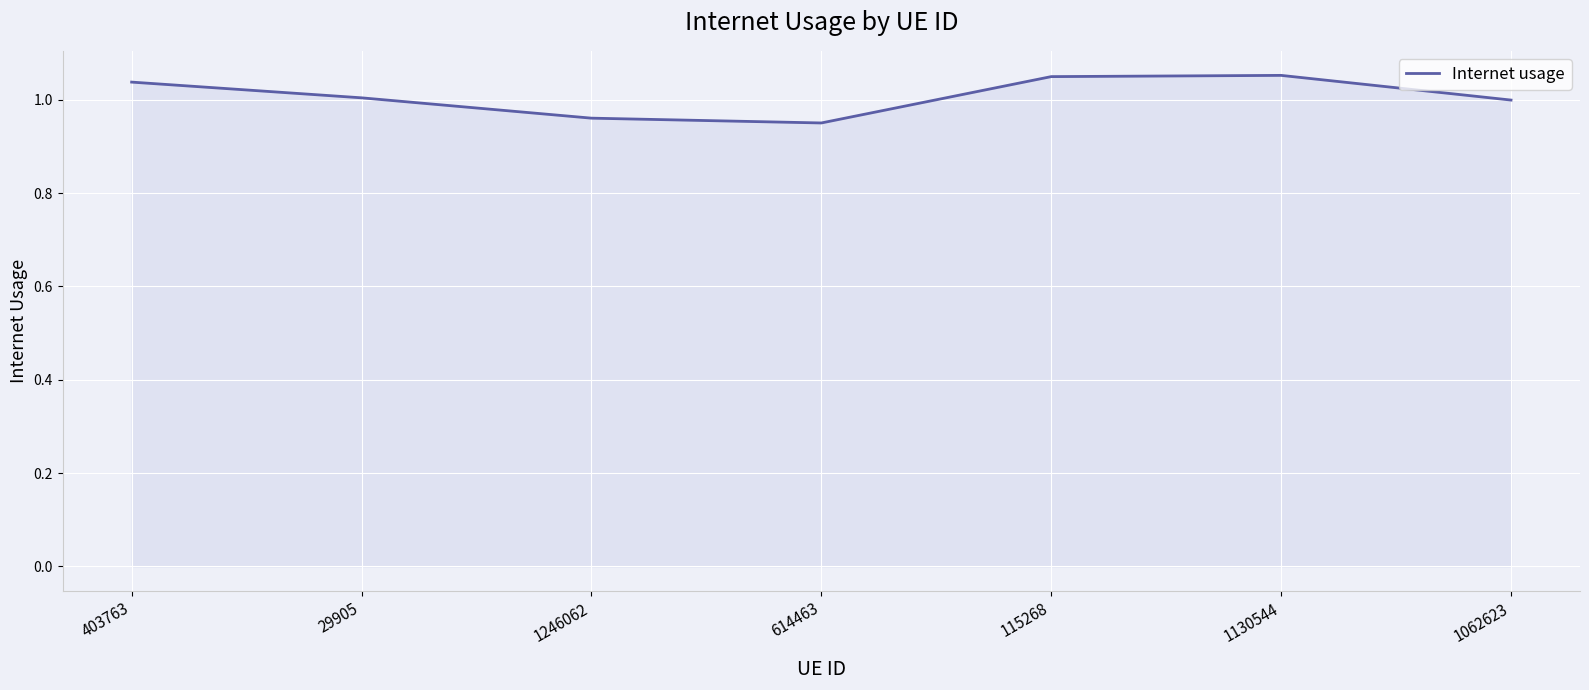

What is the difference between the maximum and second lowest values?

0.1